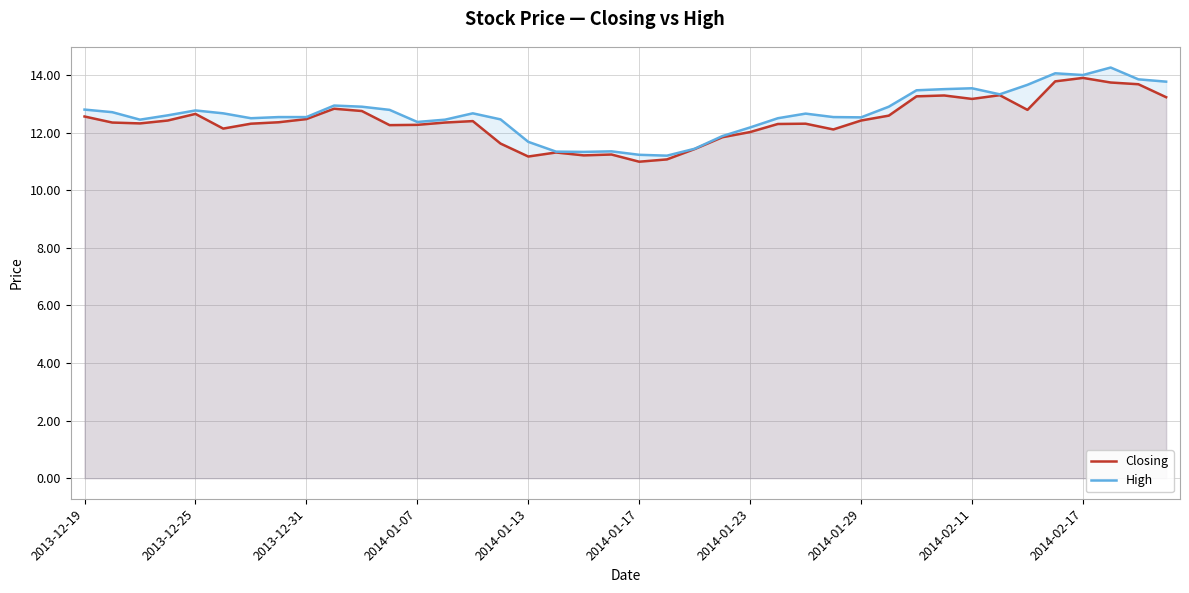

True or false: High and Closing cross at least once.

False